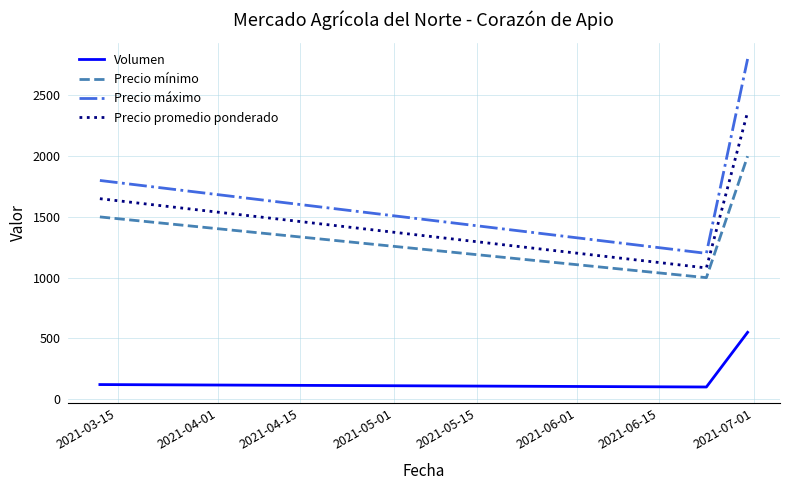

How many lines are shown in the chart?

4